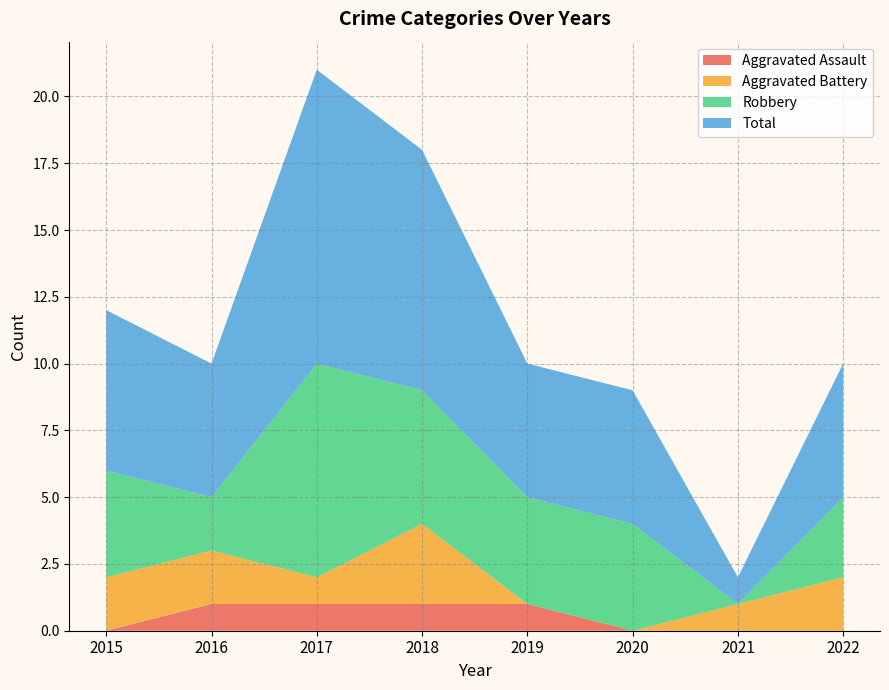

Reading right to left, list all the values displayed in this chart.

Aggravated Assault: 2022=0	2021=0	2020=0	2019=1	2018=1	2017=1	2016=1	2015=0
Aggravated Battery: 2022=2	2021=1	2020=0	2019=0	2018=3	2017=1	2016=2	2015=2
Robbery: 2022=3	2021=0	2020=4	2019=4	2018=5	2017=8	2016=2	2015=4
Total: 2022=5	2021=1	2020=5	2019=5	2018=9	2017=11	2016=5	2015=6